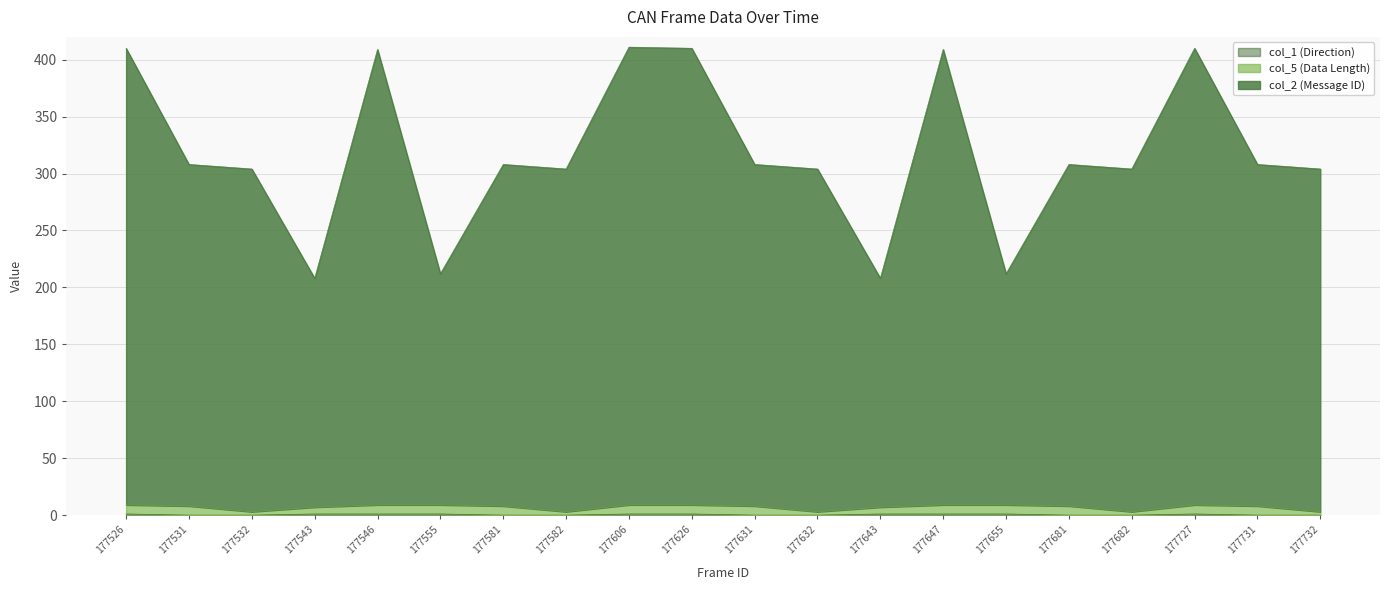

Which category has the highest value in the col_1 (Direction) series?

177526